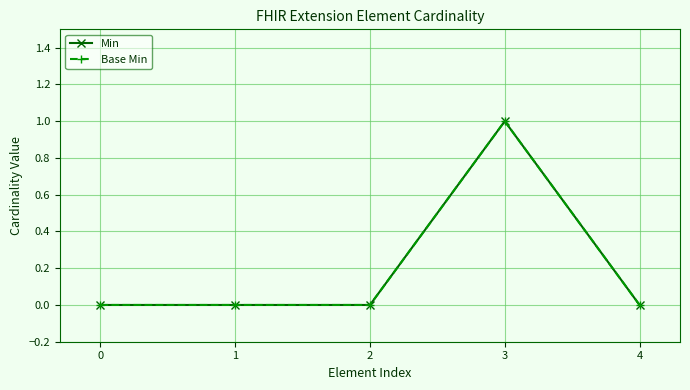

At how many categories does at least one series exceed 0?

1